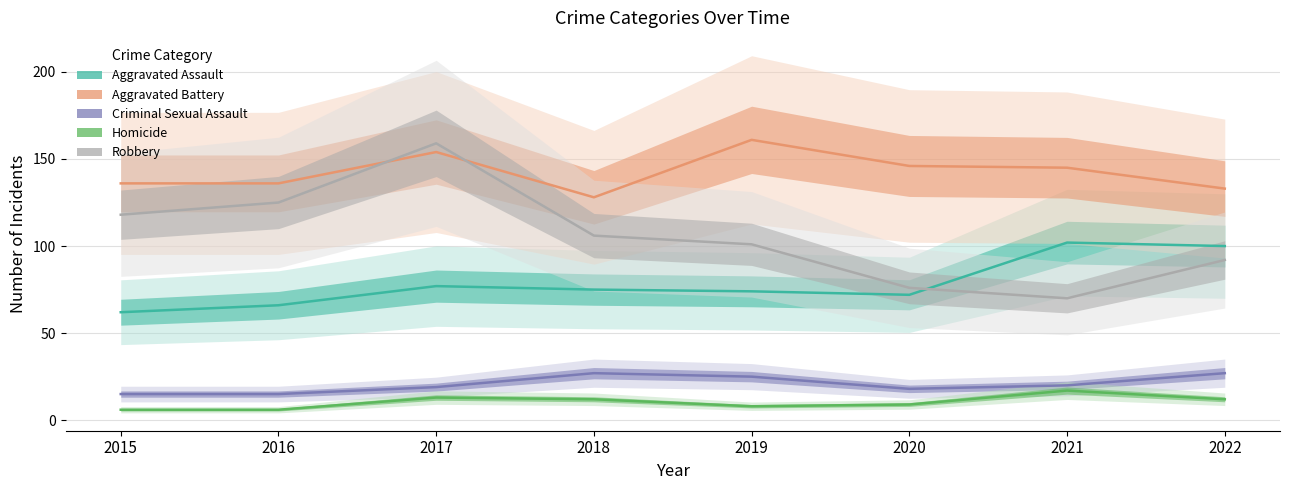

How many lines are shown in the chart?

5